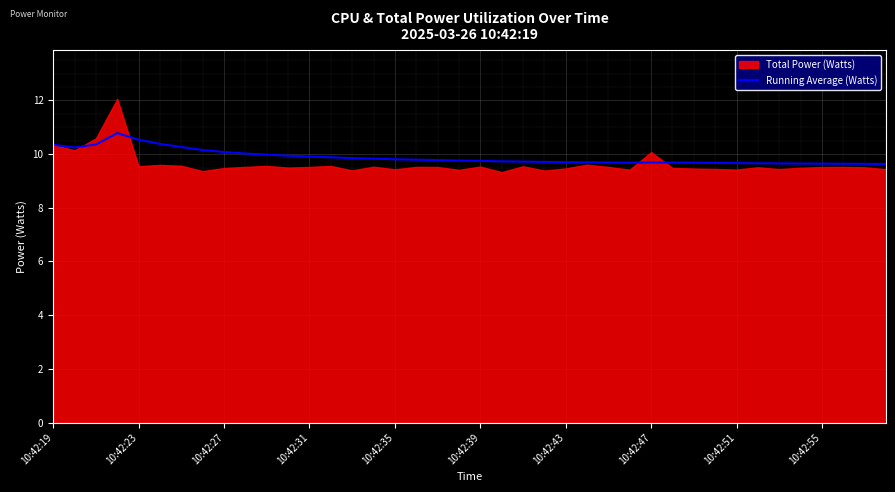

The value of Running Average (Watts) at 10:42:35 is 3.7. True or false?

False